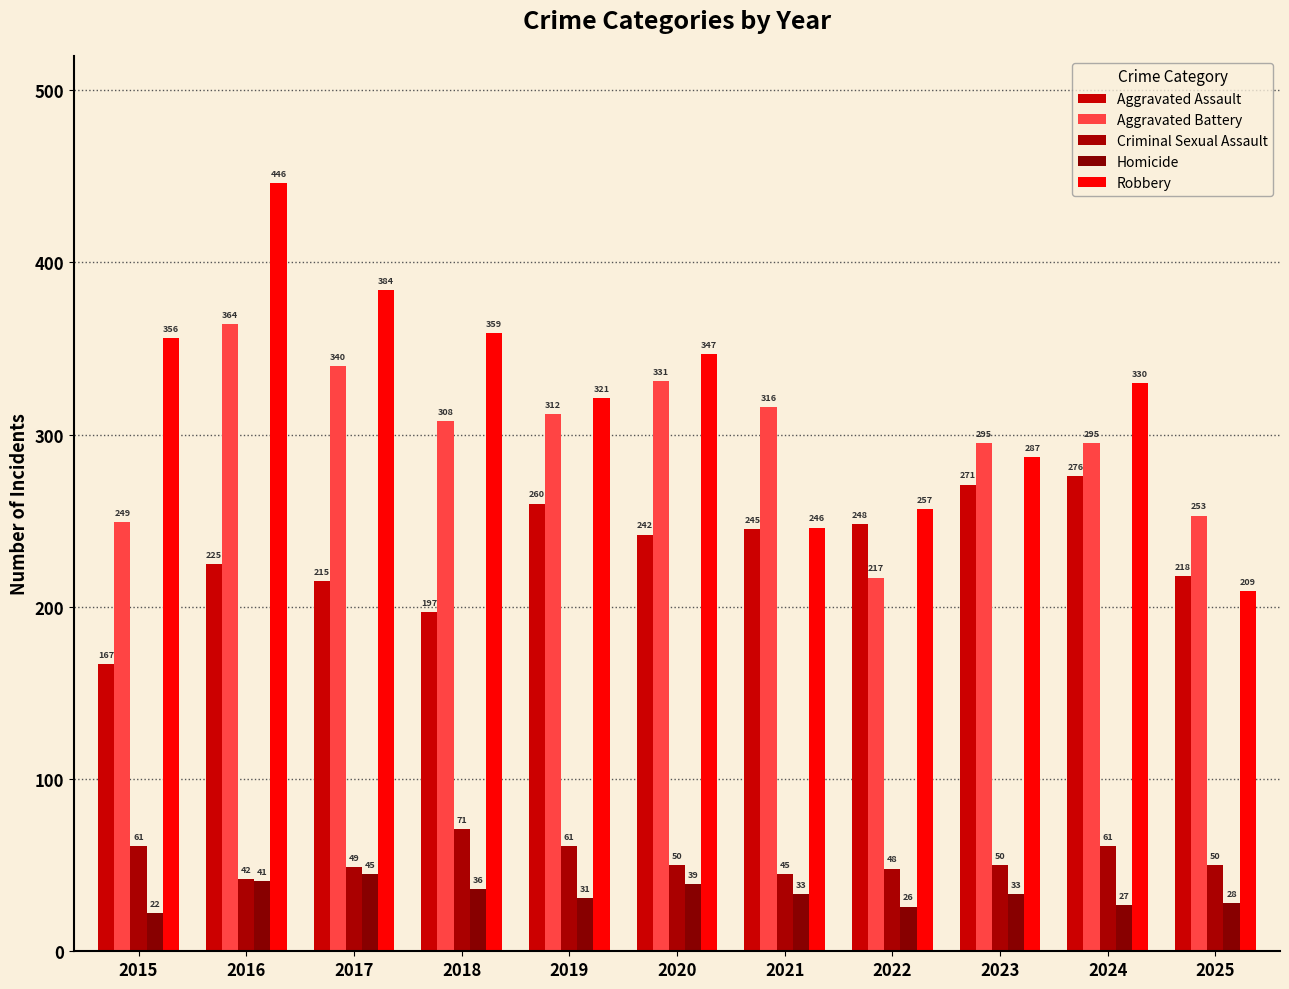

Does the chart contain any negative values?

No